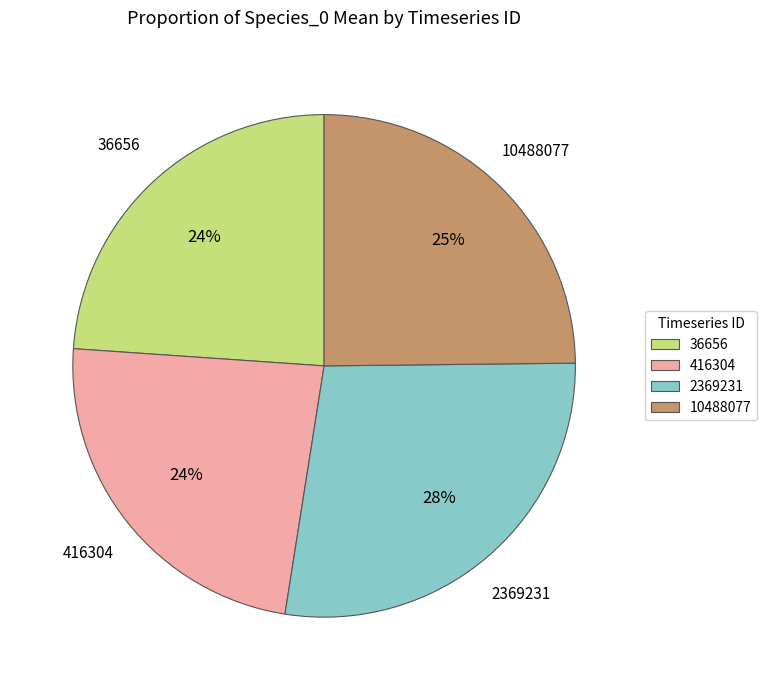

Is there any slice that represents more than half of the pie?

No